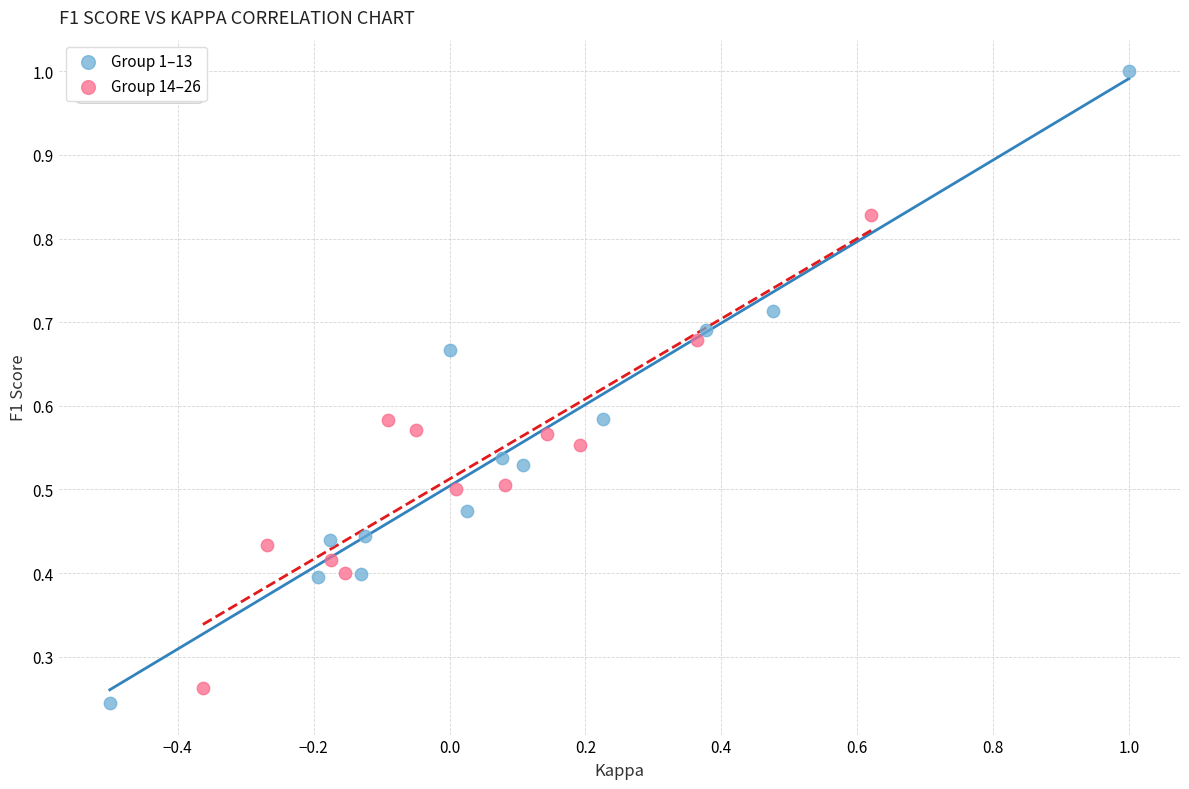

Which series reaches the maximum Y coordinate?

Group 1–13